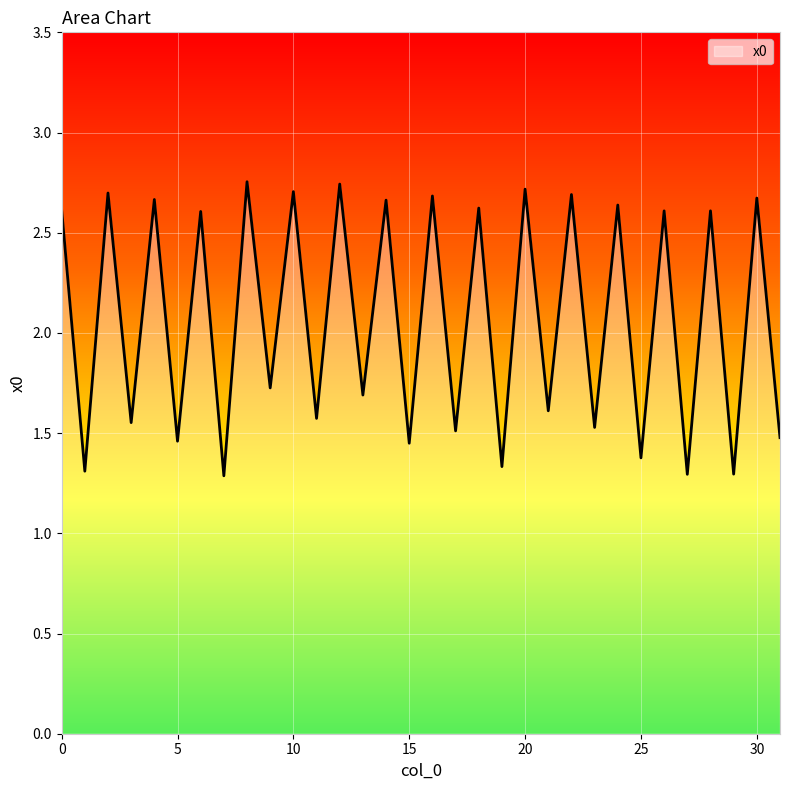

What is the minimum value shown in the chart?

1.3